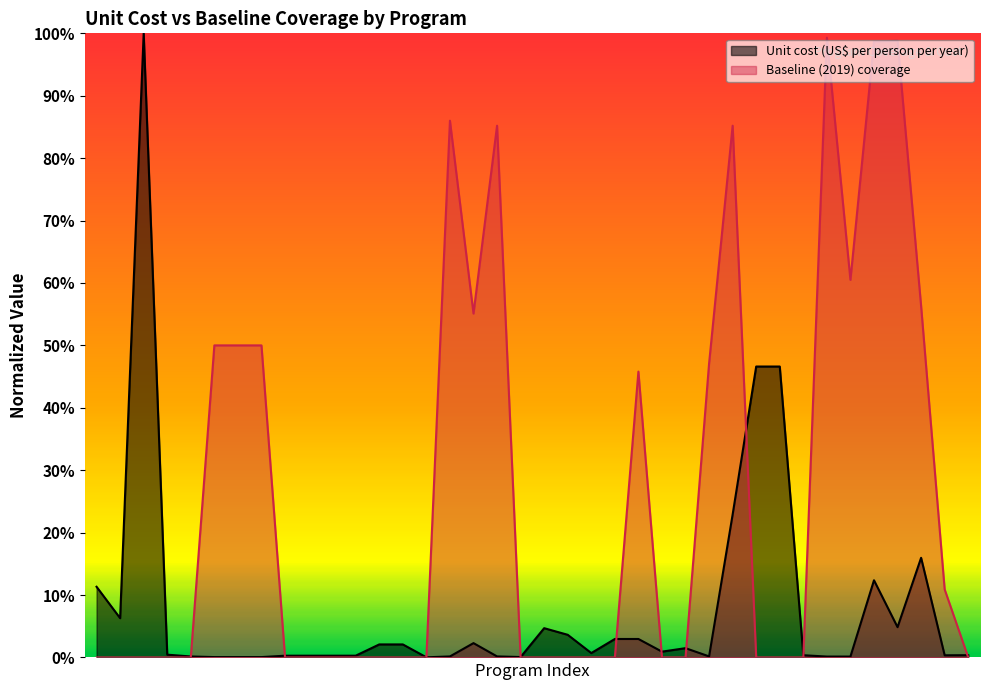

True or false: Unit cost (US$ per person per year) has a value of 0.0 at IYCF 3.

False